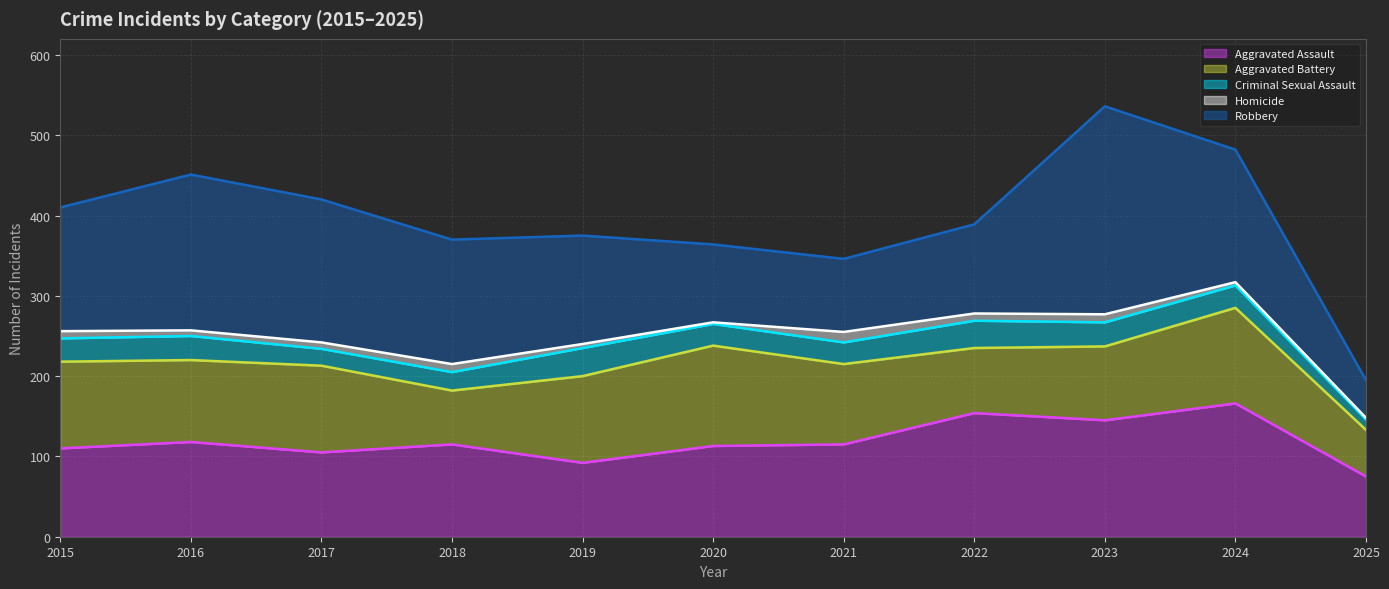

Is the value of Robbery at 2022 greater than the value of Aggravated Battery at 2025?

Yes